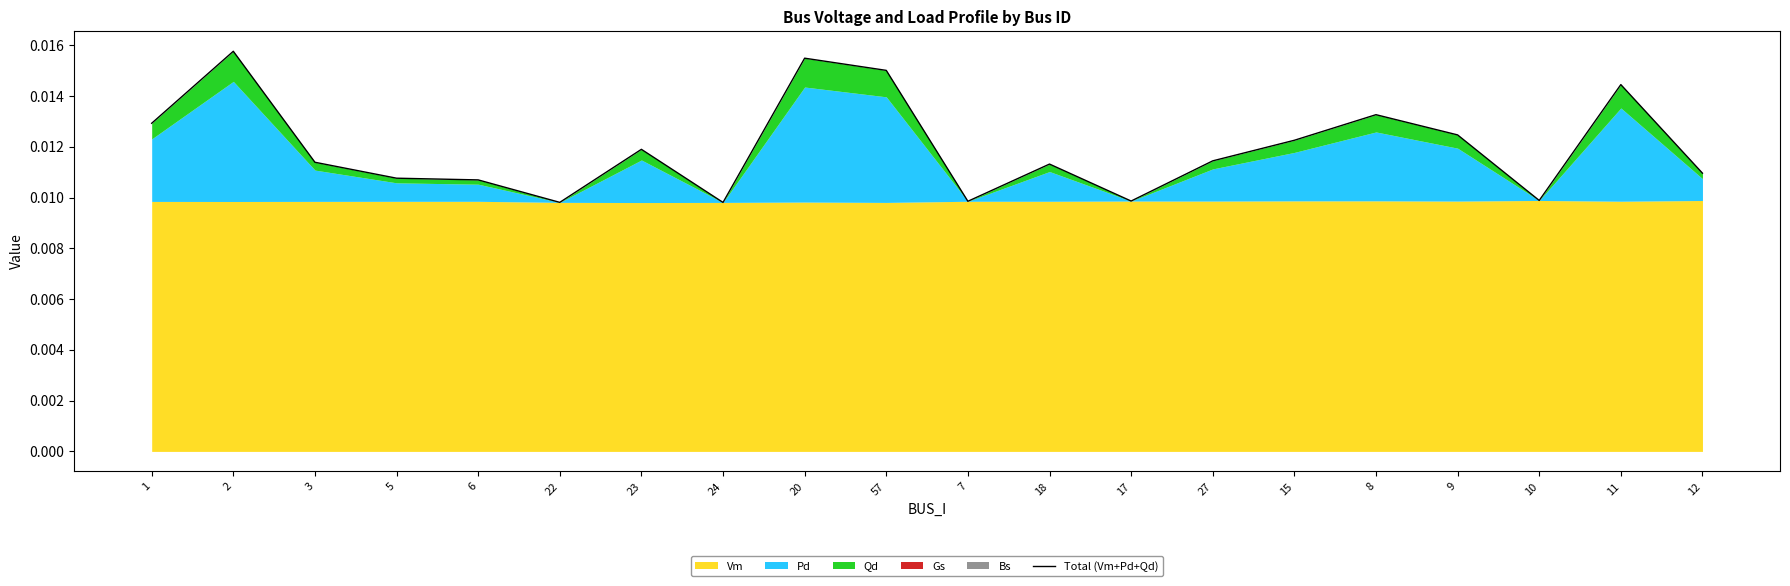

The value at 11 is 0.0. True or false?

True